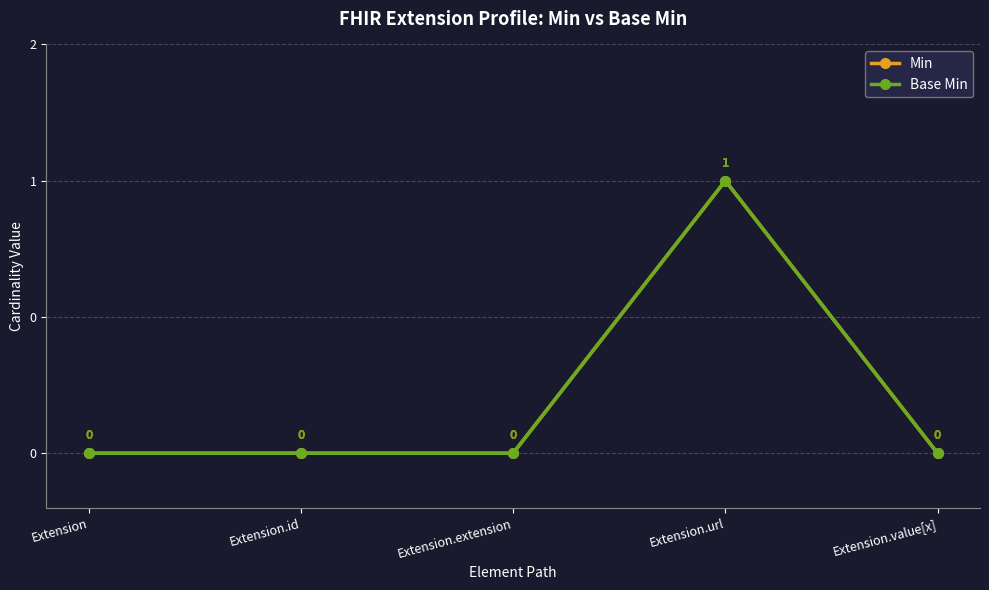

Does the chart display data point markers on the line(s)?

Yes